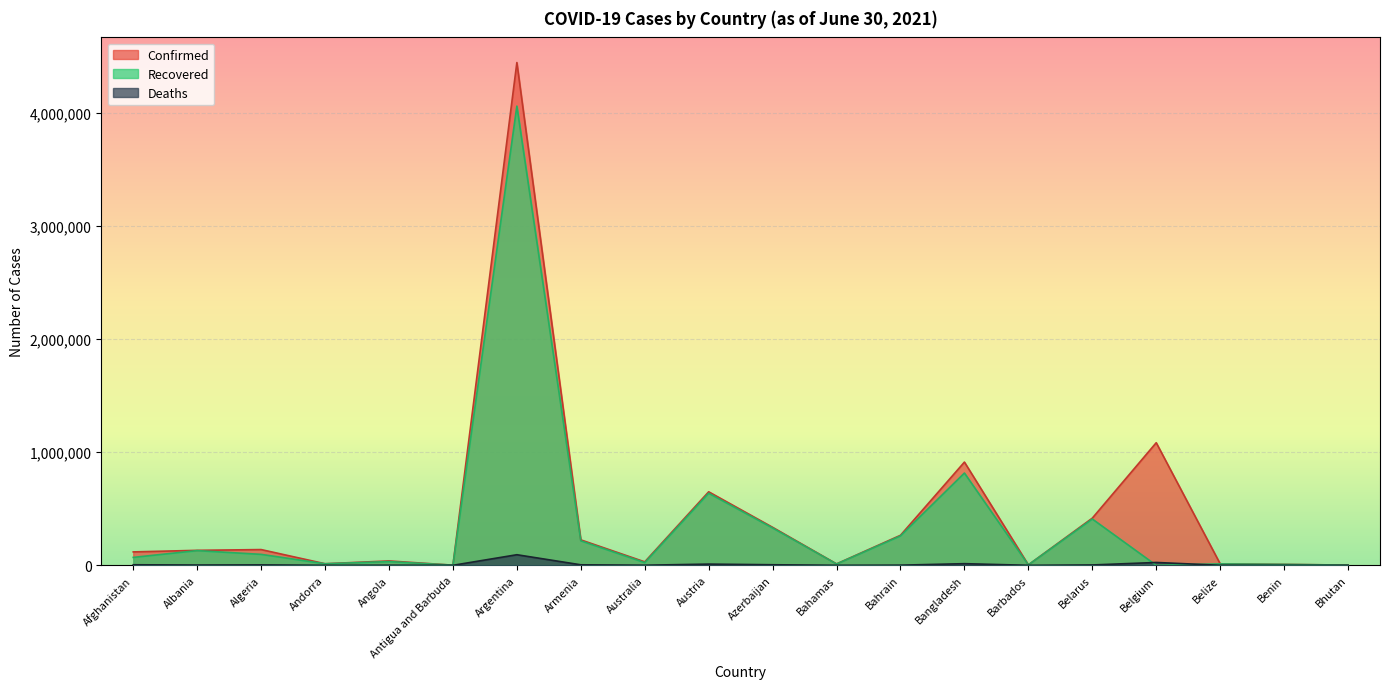

What are all the series names shown in the legend?

Confirmed, Recovered, Deaths